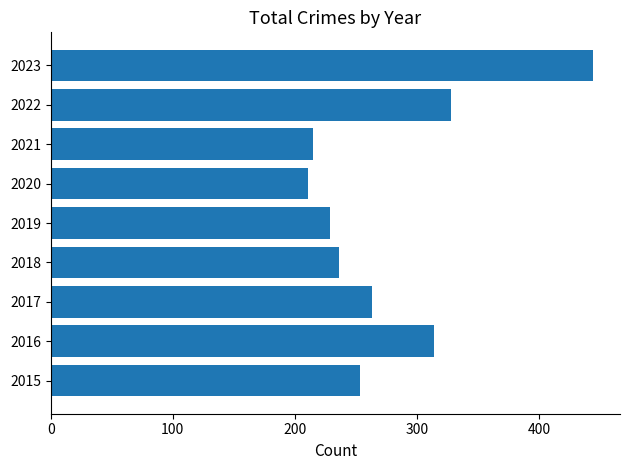

Reading bottom to top, list all the values displayed in this chart.

253	314	263	236	229	211	215	328	444